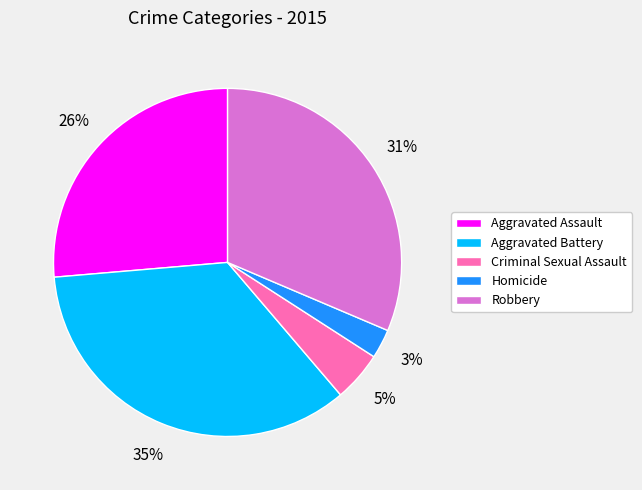

What is the smallest slice in the pie chart?

Homicide